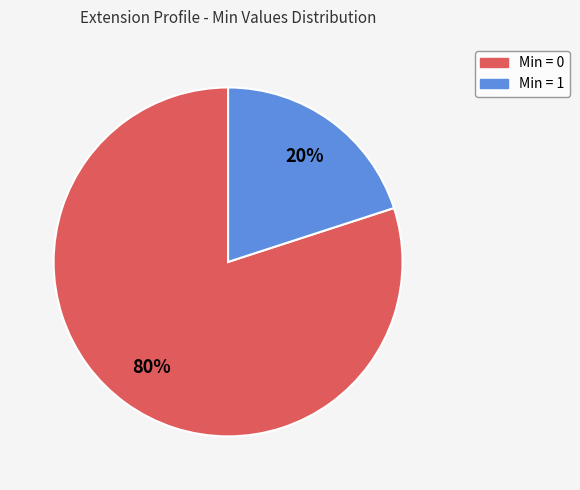

Does any single category account for the majority?

Yes